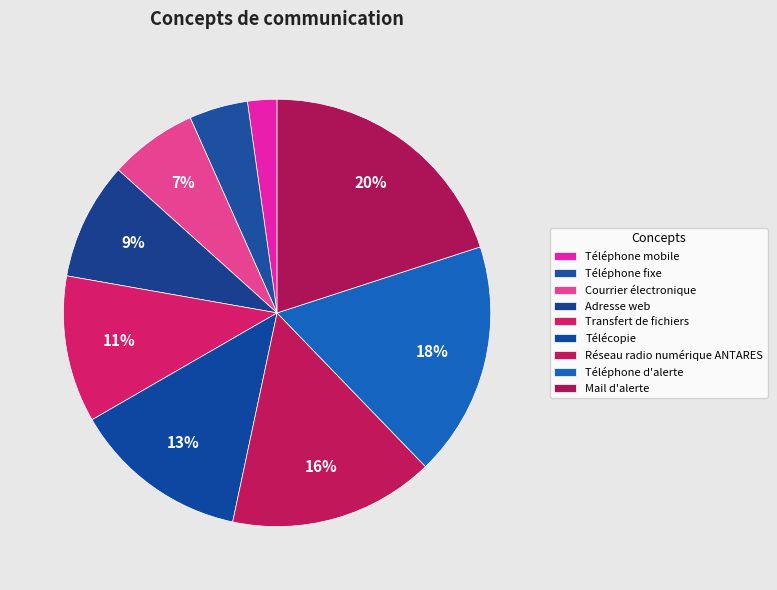

Does any single category account for the majority?

No